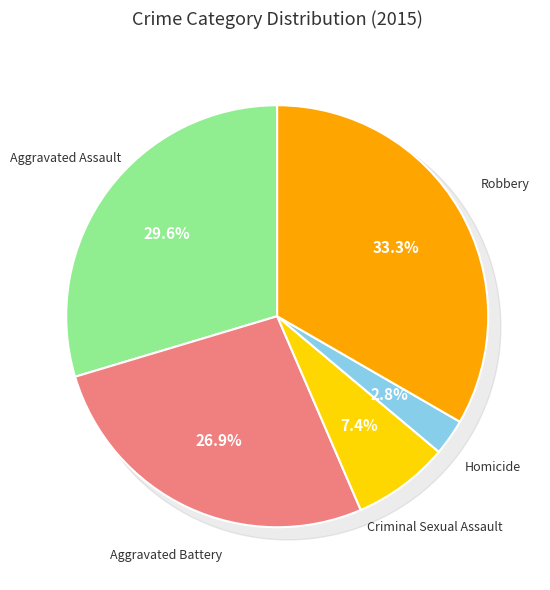

To the nearest percent, what is the combined percentage of Homicide and Aggravated Battery?

30%